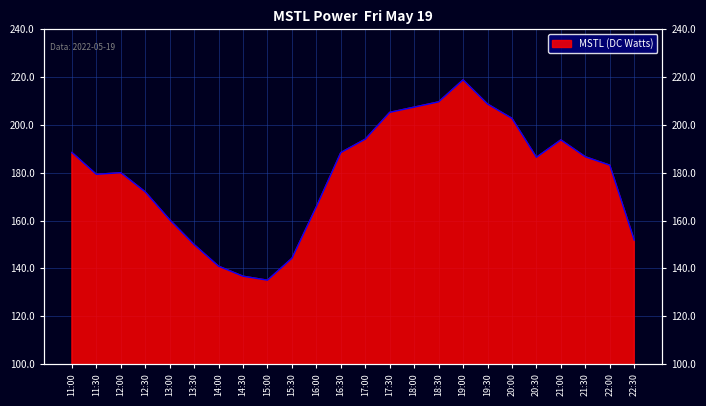

The value at 21:00 is 331.7. True or false?

False